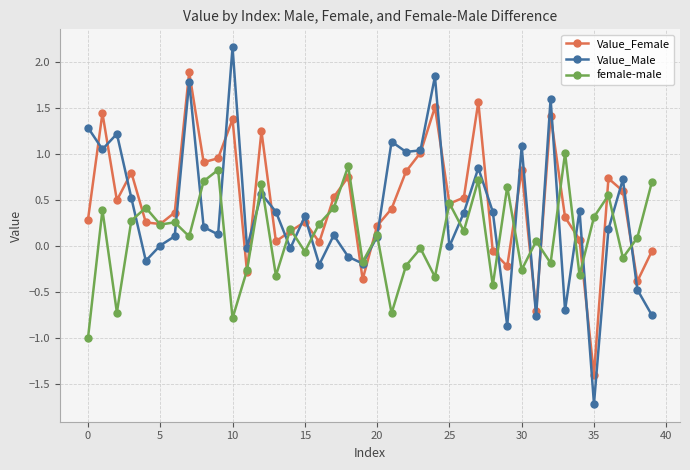

List the series in order of their overall mean, lowest first.

female-male, Value_Male, Value_Female